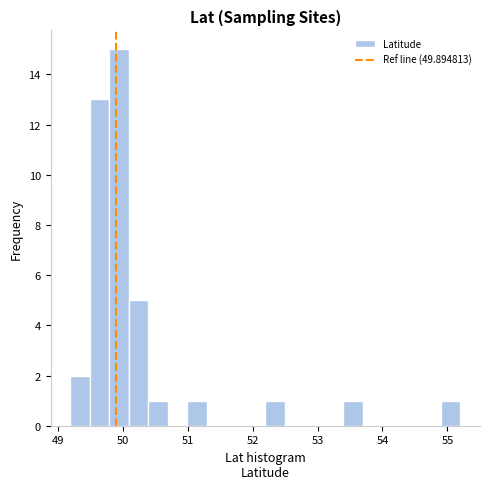

Around what value on the x-axis is the tallest bar? Give the approximate position of its centre, as read against the axis.

49.9